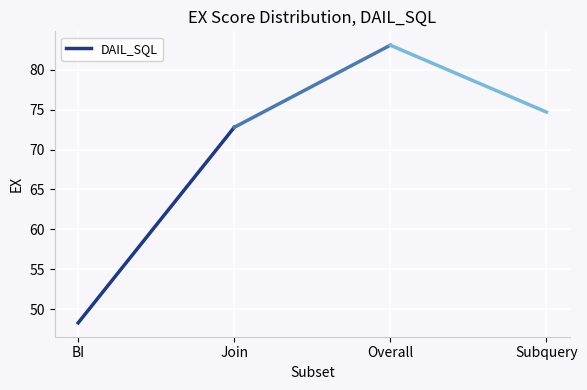

Reading left to right, what are all the values shown in this chart?

48.3	72.8